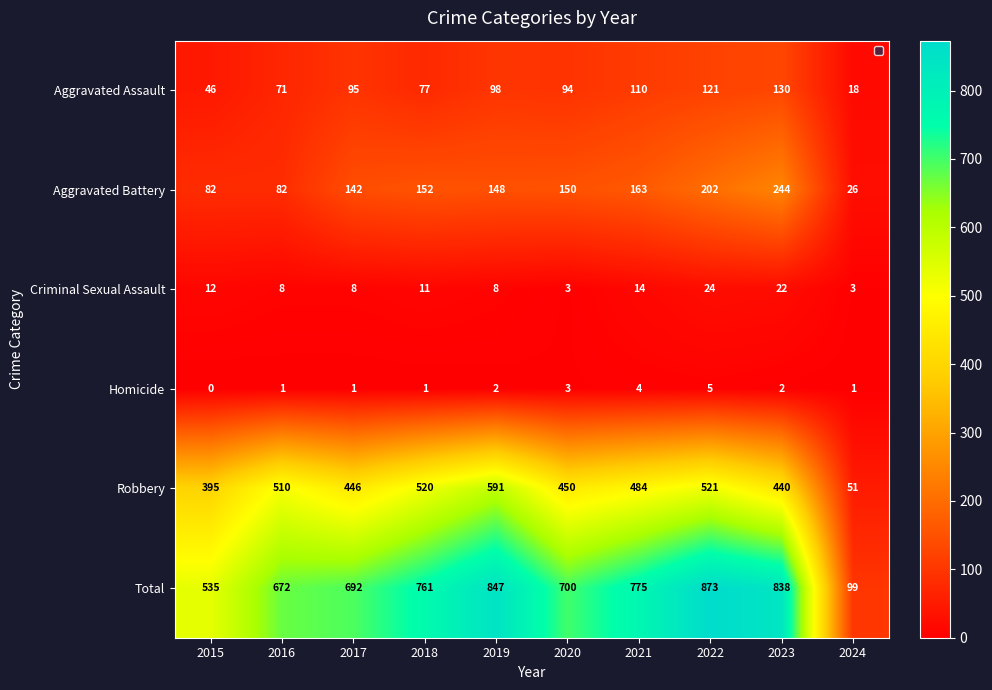

Read the Robbery value at 2016, to the nearest 50.

500